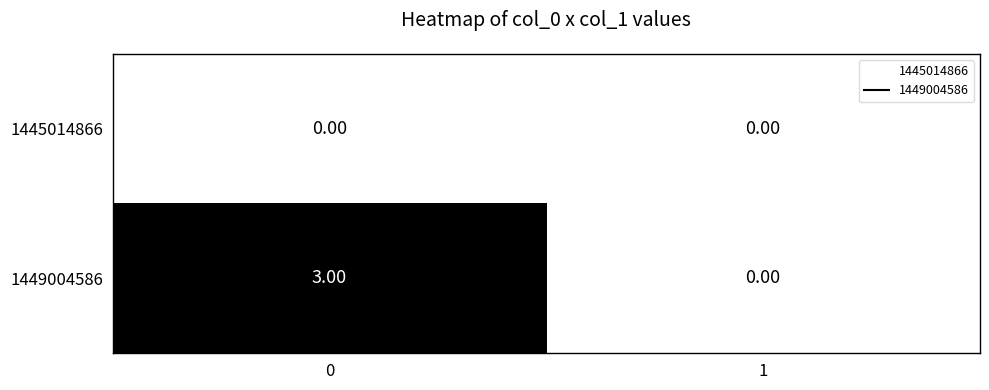

List the series in order of their peak value, lowest first.

1445014866, 1449004586